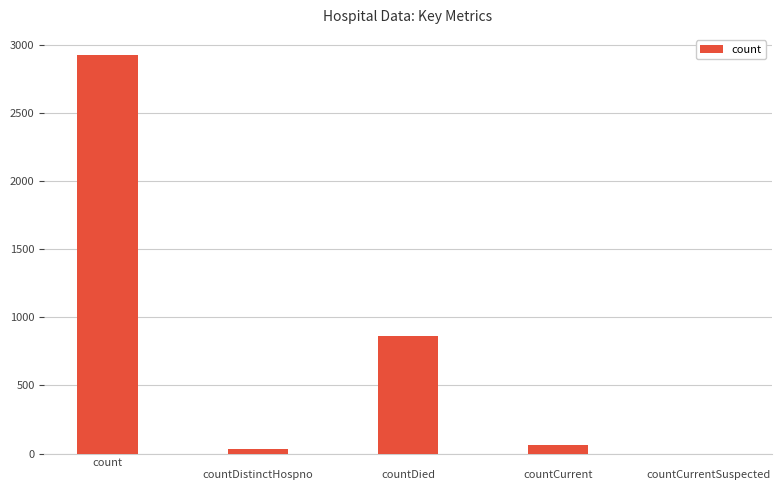

Are the bars horizontal?

No